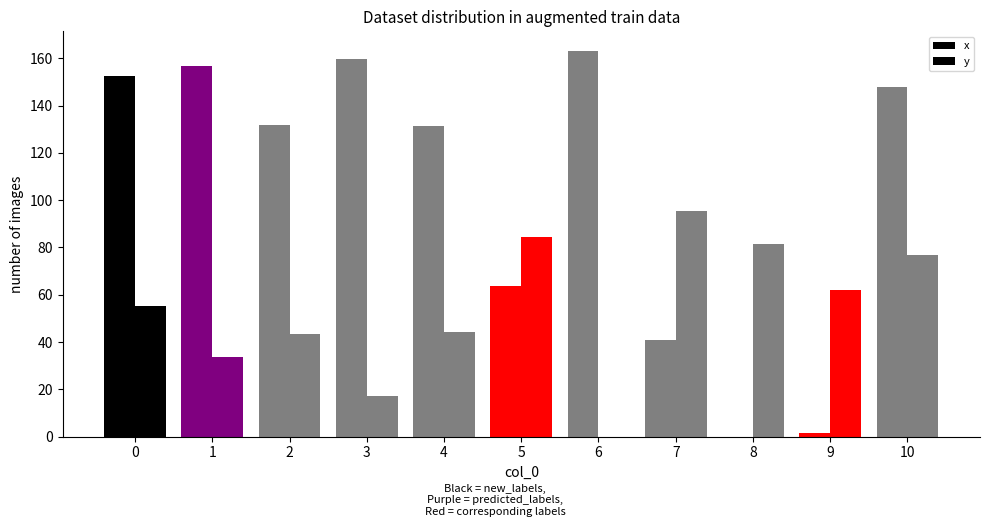

Reading left to right, extract all data points from this chart.

x: 0=152.3	1=156.5	2=131.8	3=159.8	4=131.3	5=63.9	6=163.2	7=41.0	8=0.0	9=1.7	10=148.0
y: 0=55.2	1=33.7	2=43.4	3=17.1	4=44.3	5=84.6	6=0.0	7=95.4	8=81.3	9=62.2	10=76.9